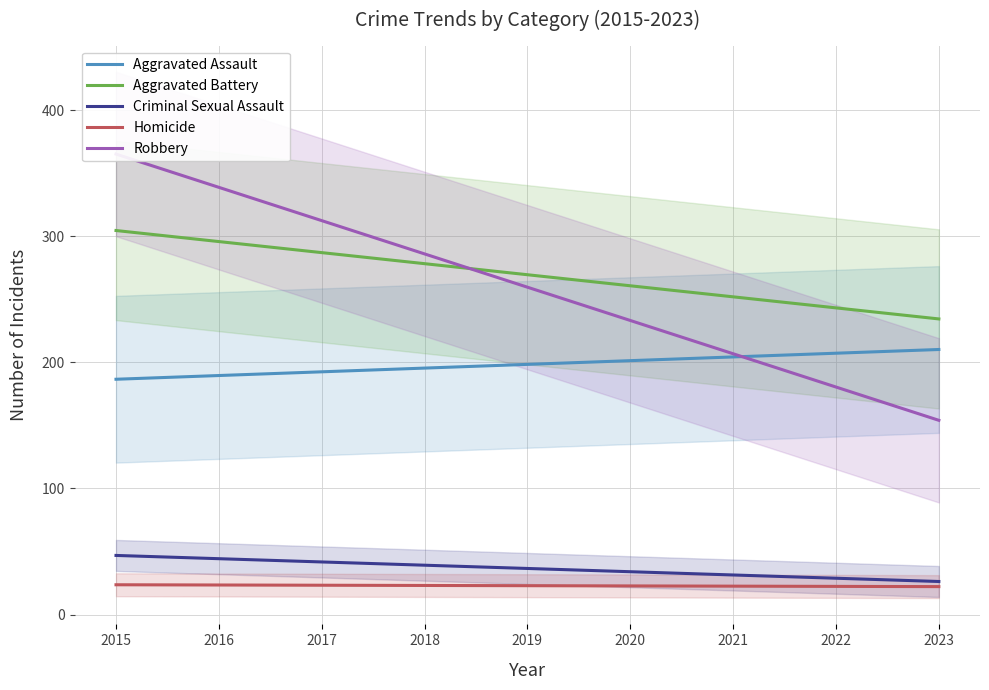

Reading left to right, extract all data points from this chart.

Aggravated Assault: 186.6	189.6	192.5	195.5	198.4	201.4	204.3	207.3	210.2
Aggravated Battery: 304.6	295.9	287.1	278.3	269.6	260.8	252.0	243.3	234.5
Criminal Sexual Assault: 46.9	44.3	41.7	39.1	36.6	34.0	31.4	28.8	26.2
Homicide: 23.6	23.4	23.3	23.1	22.9	22.7	22.5	22.3	22.2
Robbery: 365.3	338.9	312.5	286.1	259.7	233.3	206.9	180.5	154.1